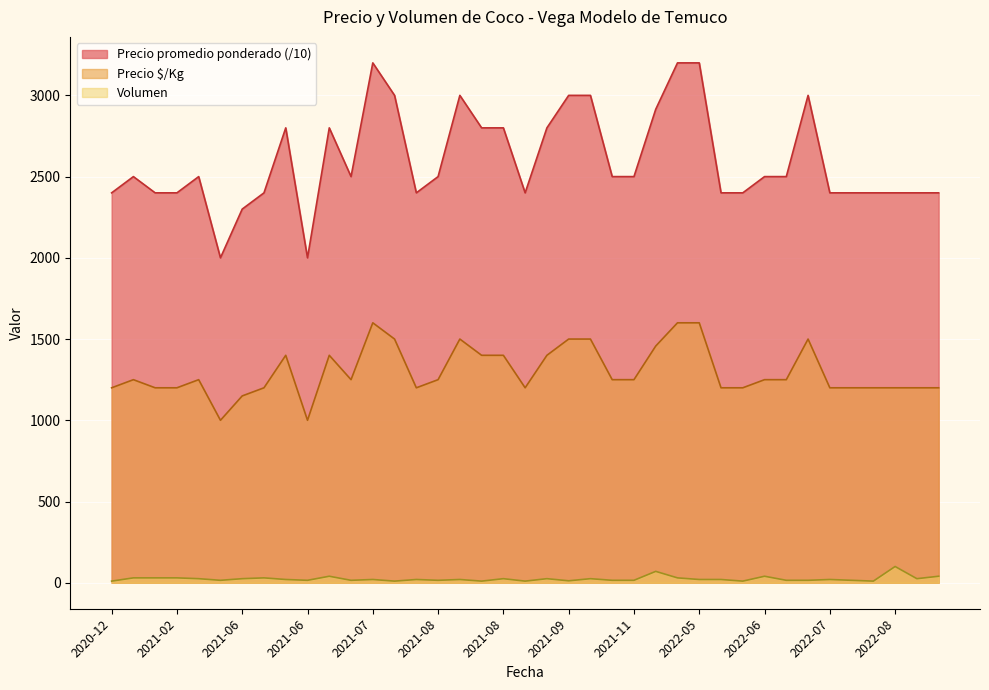

What is the label of the 12th point from the right?

2022-05